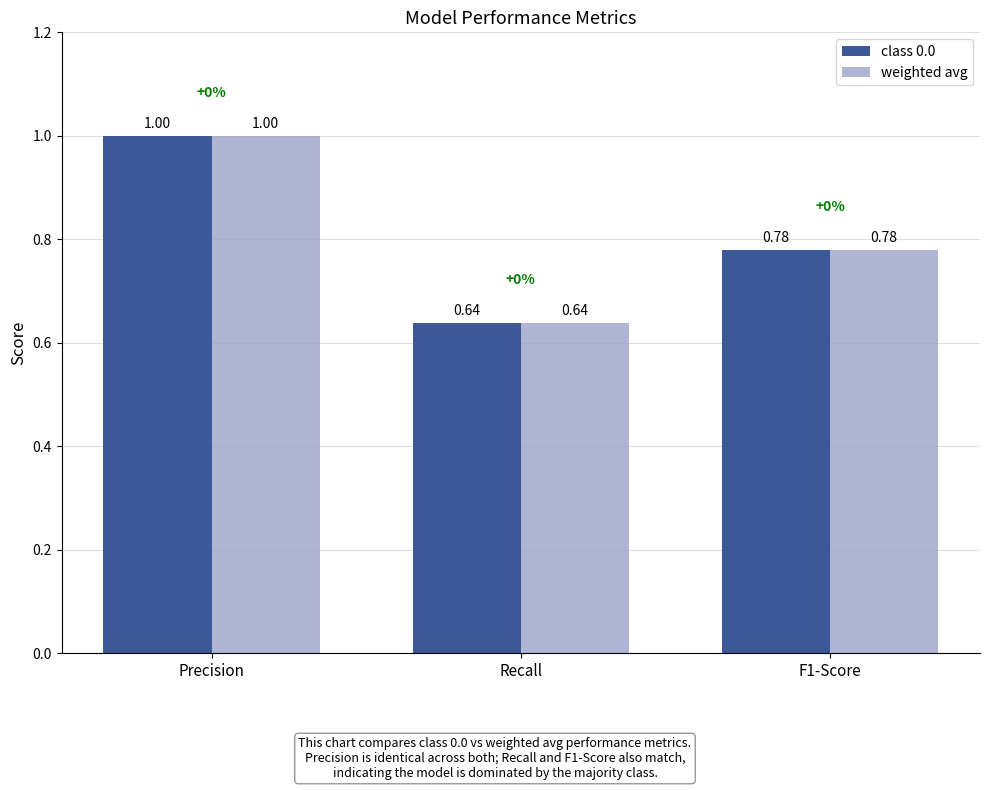

Which category has the highest value in the class 0.0 series?

Precision